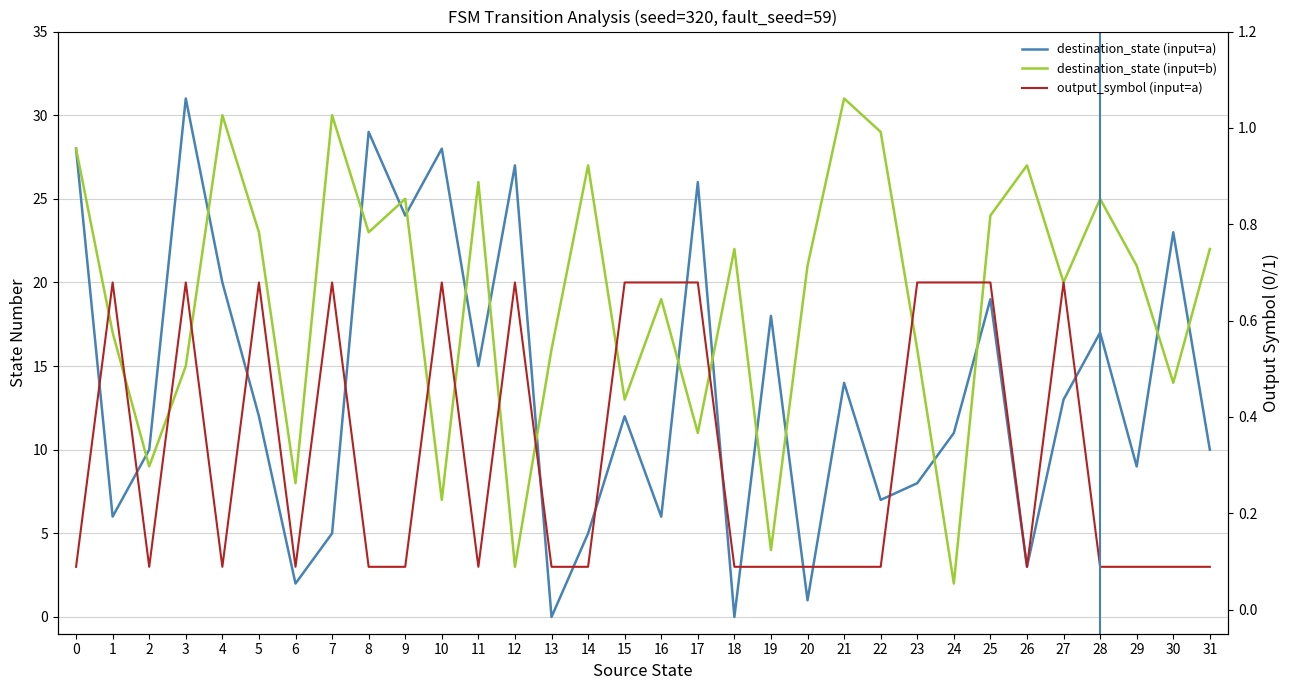

True or false: output_symbol (input=a) has more than 0 points higher than both neighbors.

True